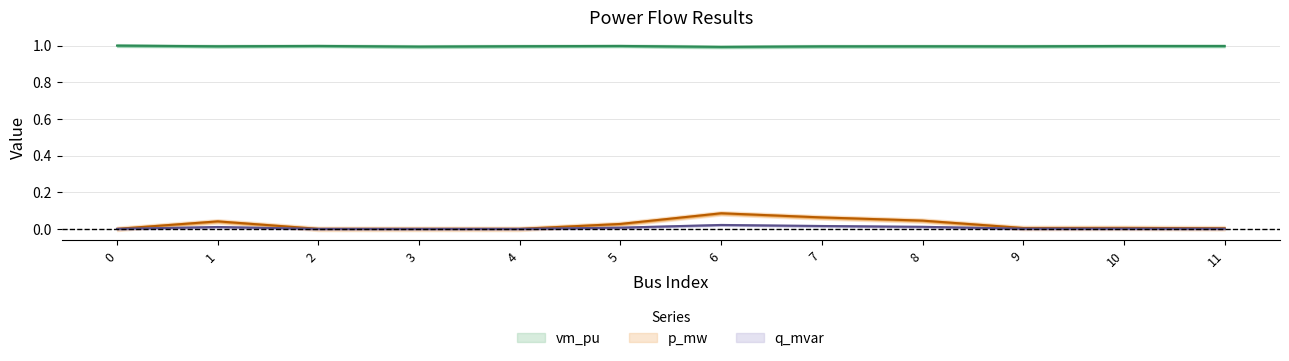

What is the spread (max minus min) of values at 9?

1.0